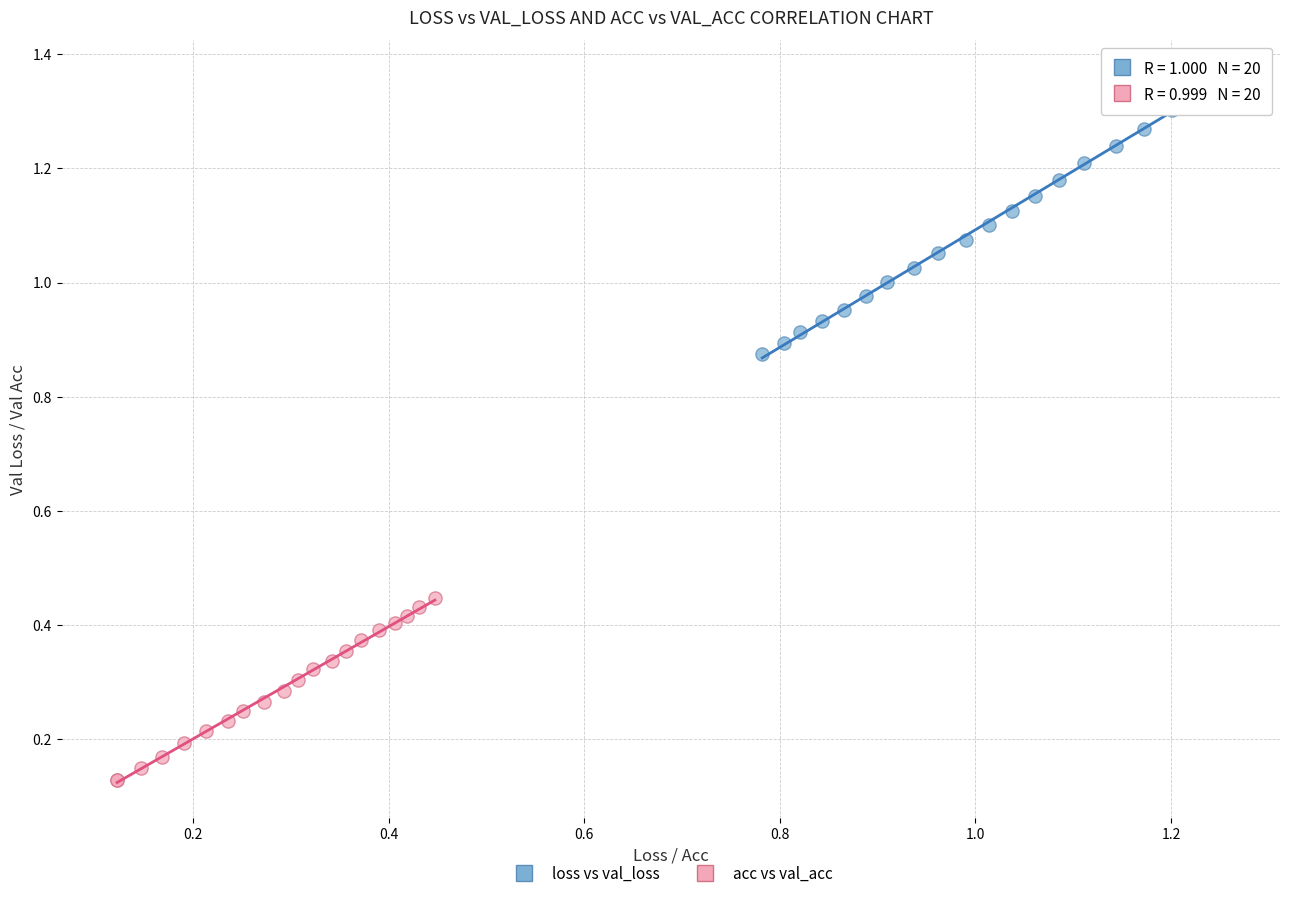

Which series reaches the minimum Y coordinate?

acc vs val_acc